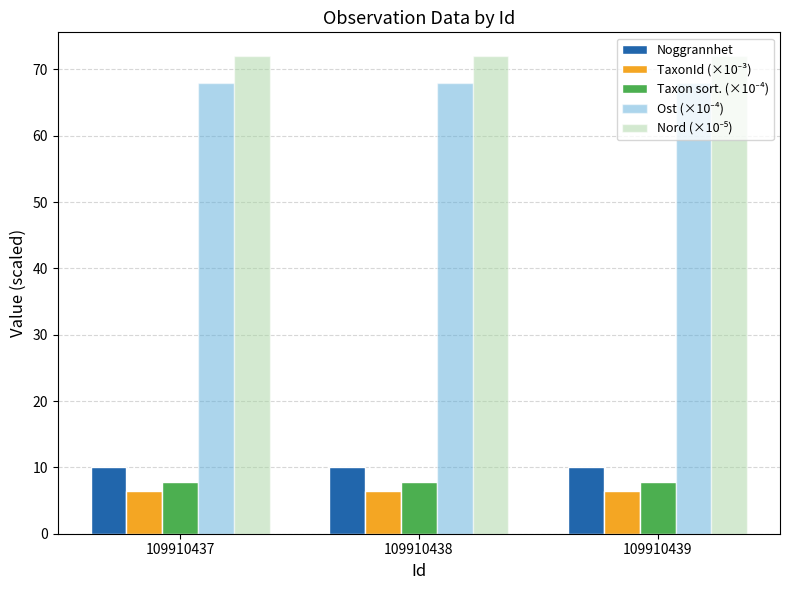

What is the spread (max minus min) of values at 109910438?

65.5